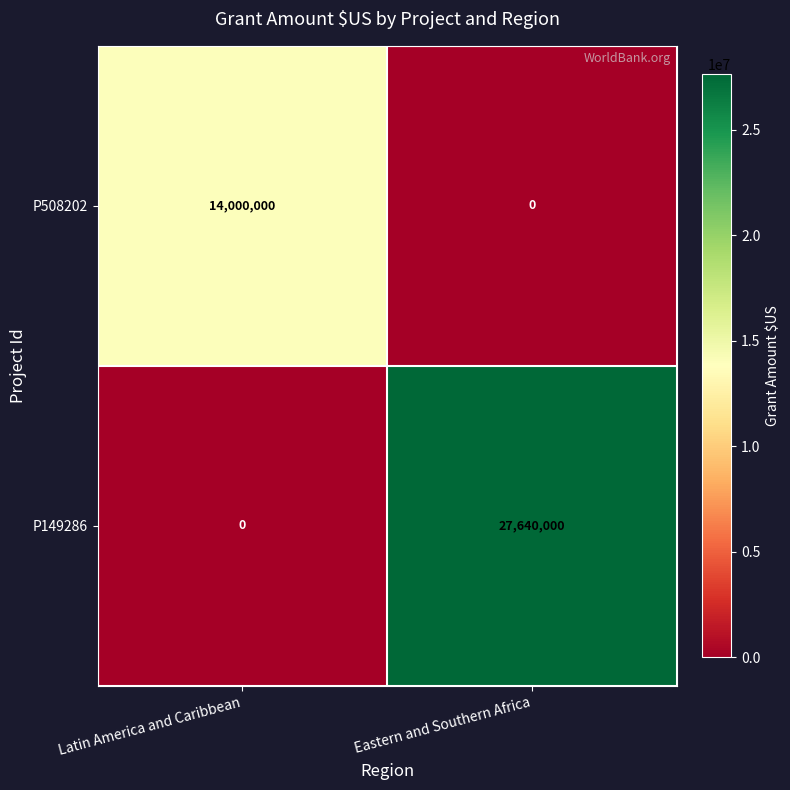

What is the sum of the P508202 values at Latin America and Caribbean and Eastern and Southern Africa?

14000000